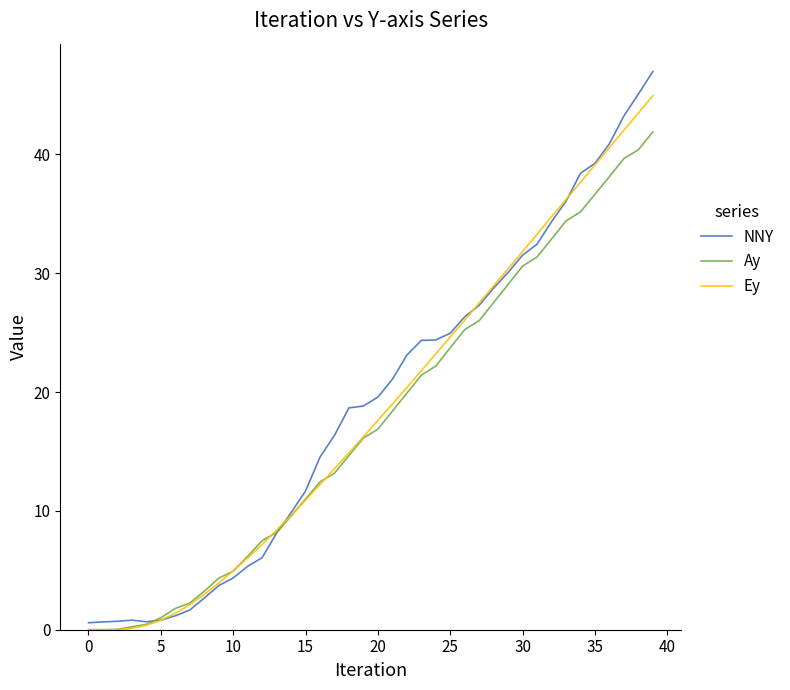

What are all the series names shown in the legend?

NNY, Ay, Ey